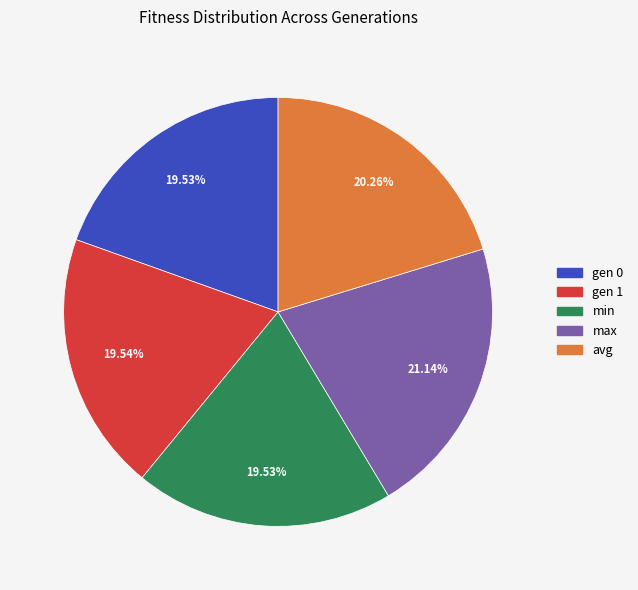

To the nearest percent, what percentage of the pie is gen 1?

20%